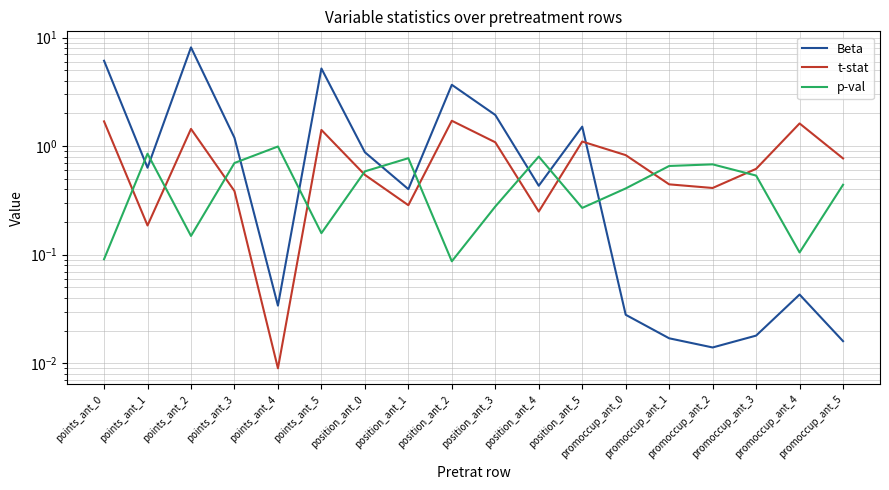

True or false: t-stat has a value of 0.0 at points_ant_4.

True